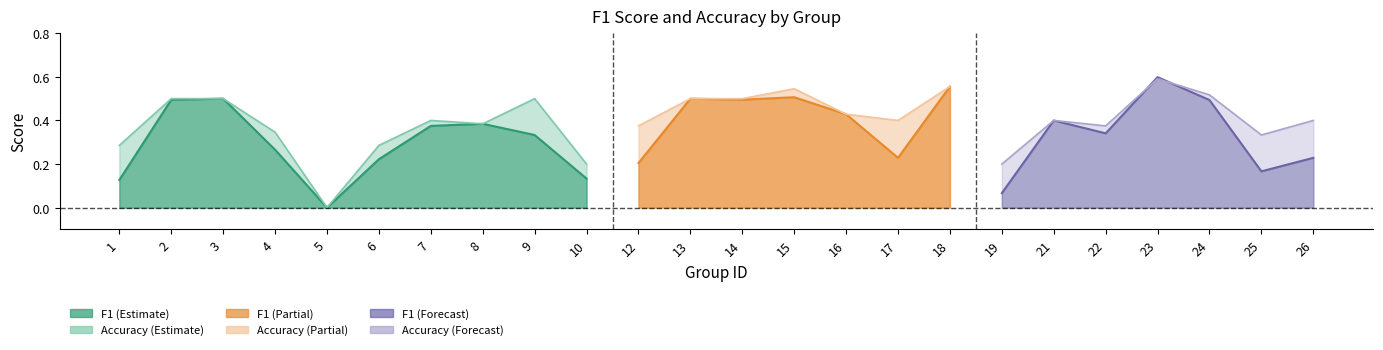

What is the sum of all f1 values?

8.1